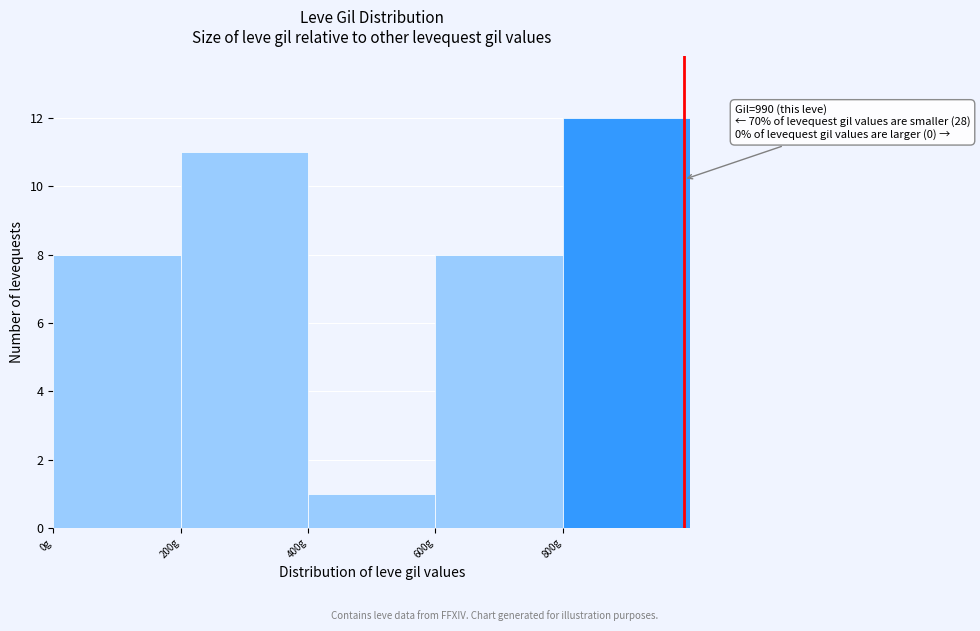

Which range on the x-axis has the tallest bar?

800 to 1000